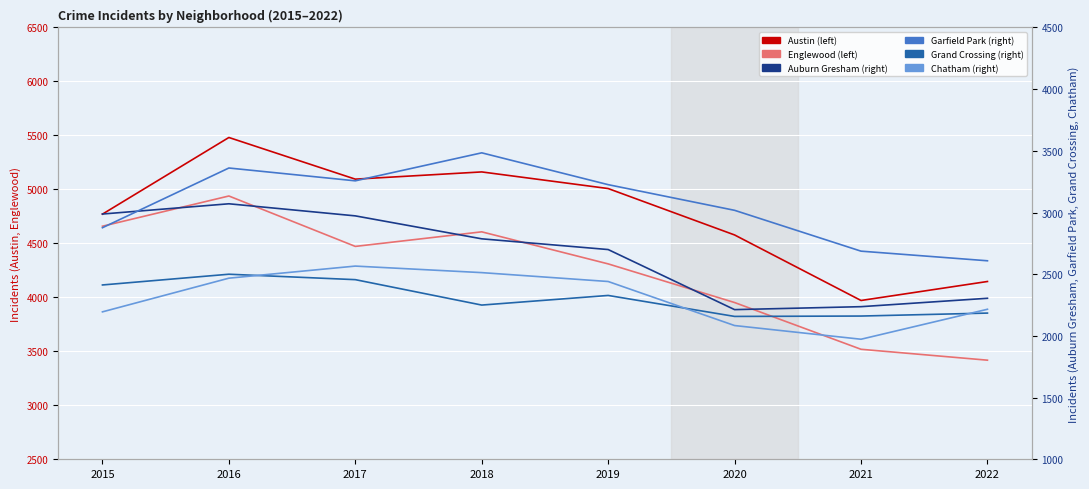

What is the difference between the highest and lowest values at 2019?

2680